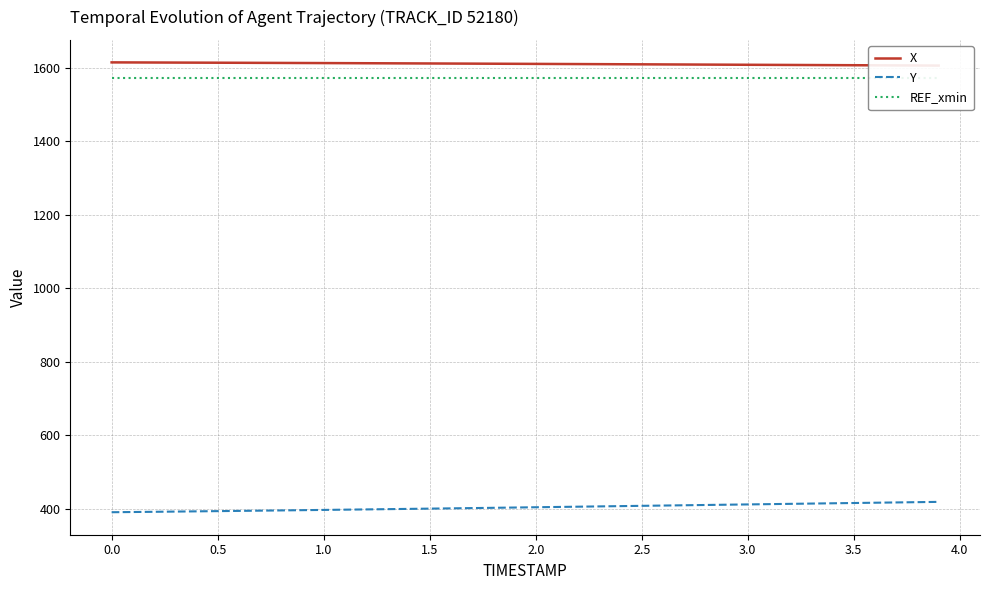

True or false: Y and REF_xmin intersect in this chart.

False